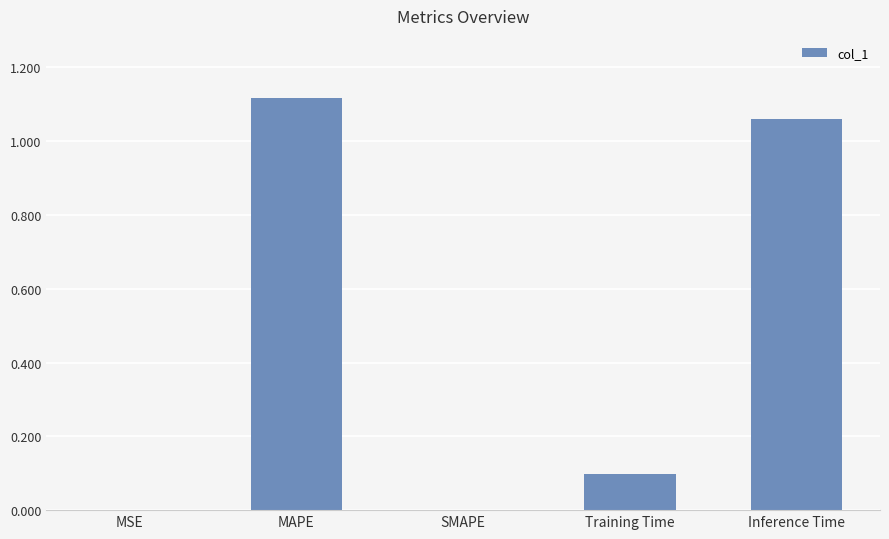

Which label corresponds to the largest value in the chart?

MAPE